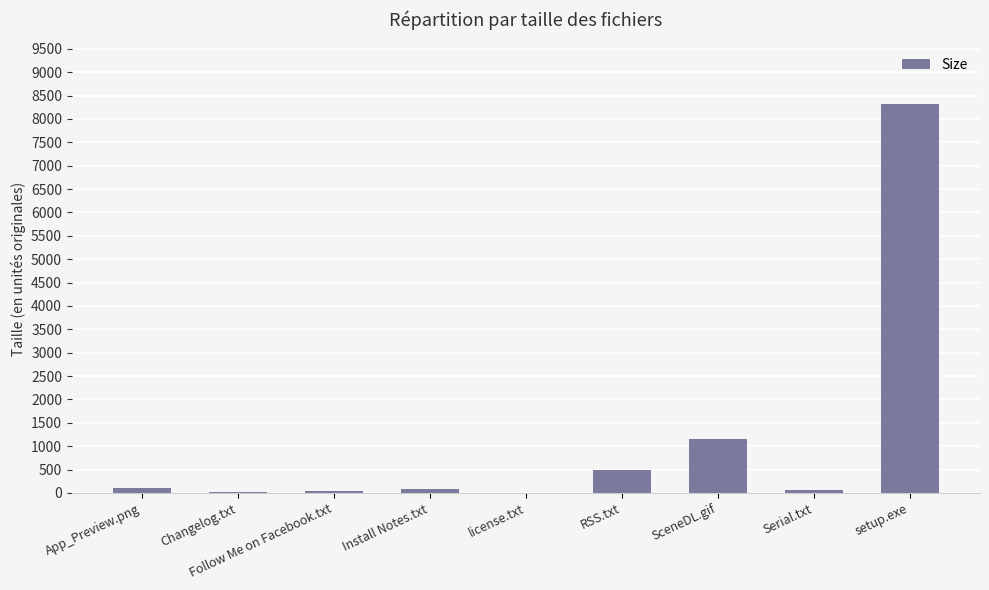

What is the greatest value displayed?

8330.0